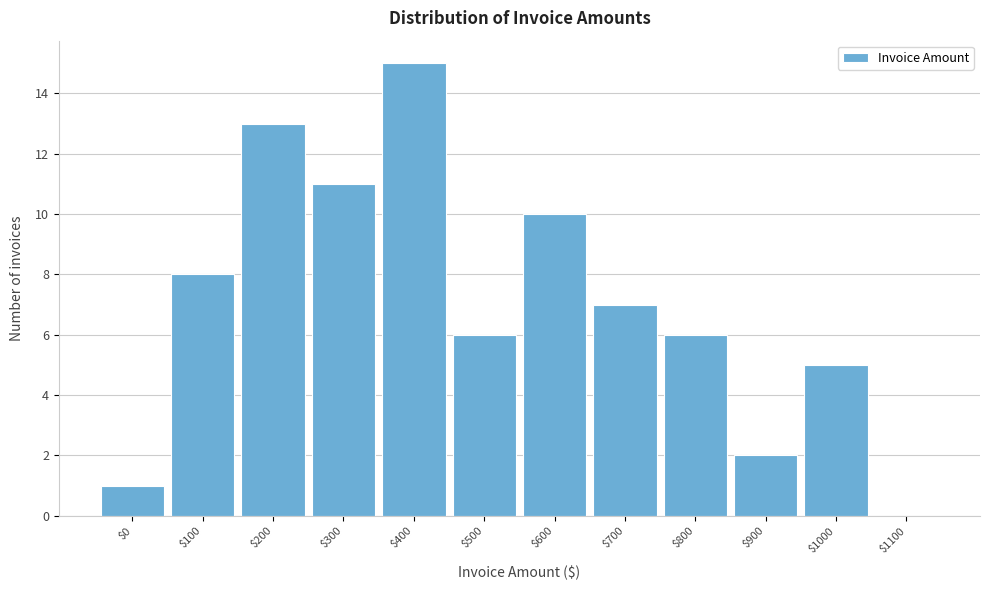

The value at $800 is 9. True or false?

False